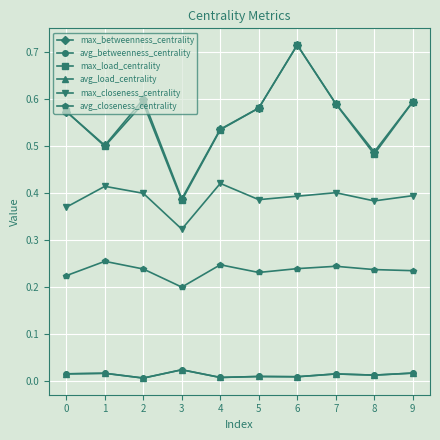

Is this an area chart (filled region under the line)?

No